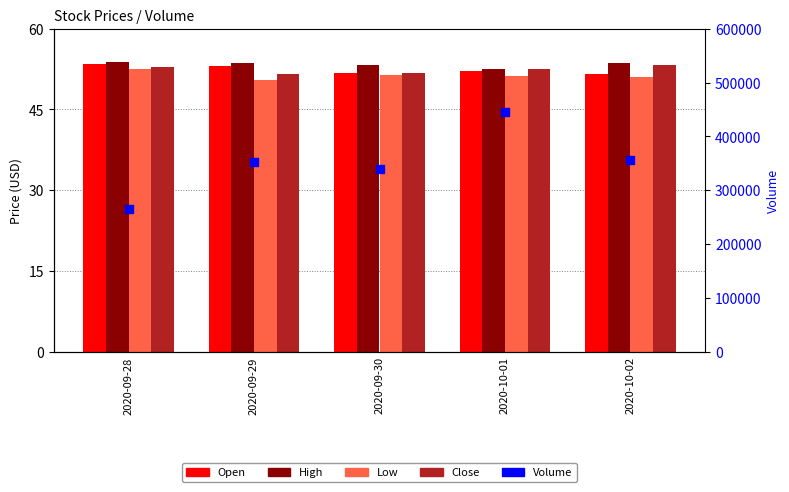

Which series contains the highest Y value?

Volume